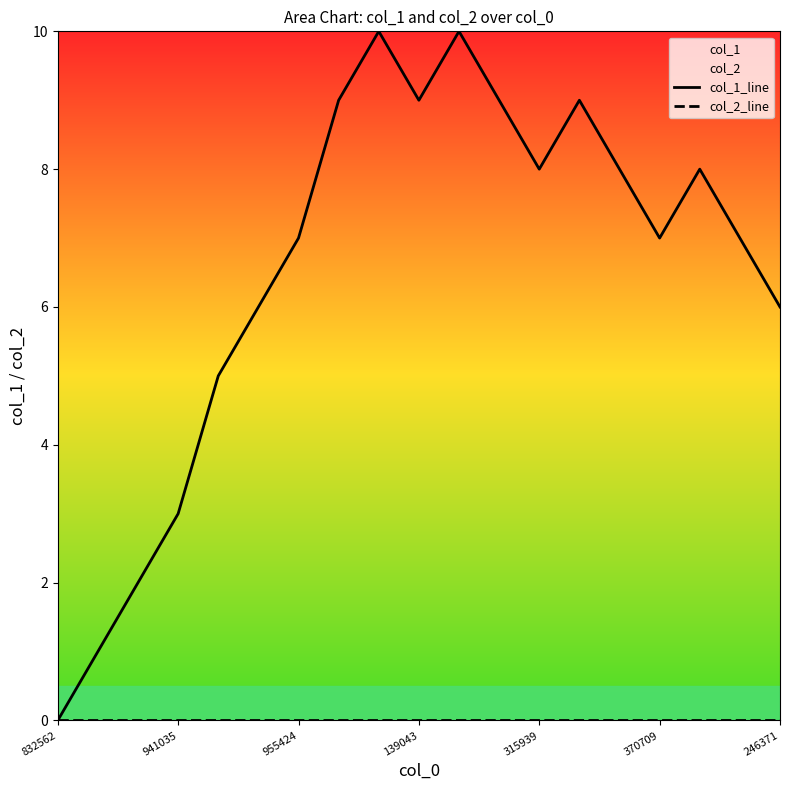

How many lines are shown in the chart?

2